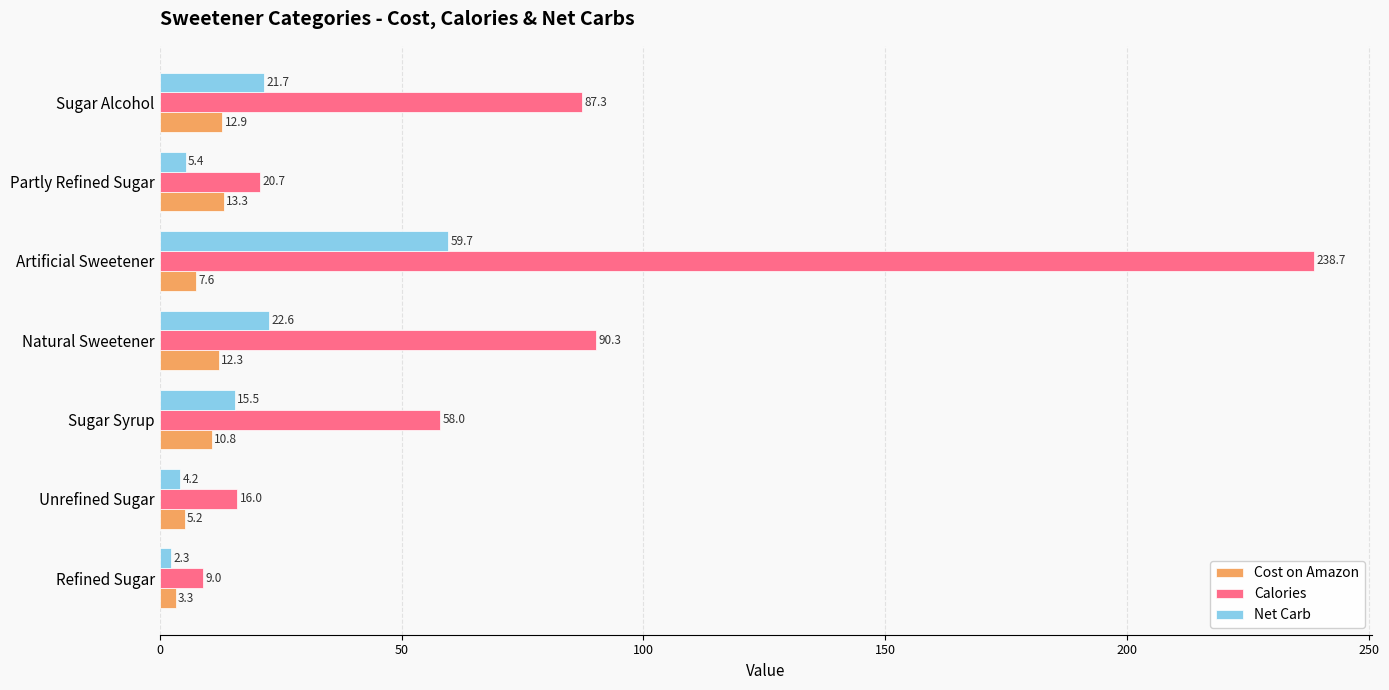

At which category is the sum across all series the highest?

Artificial Sweetener